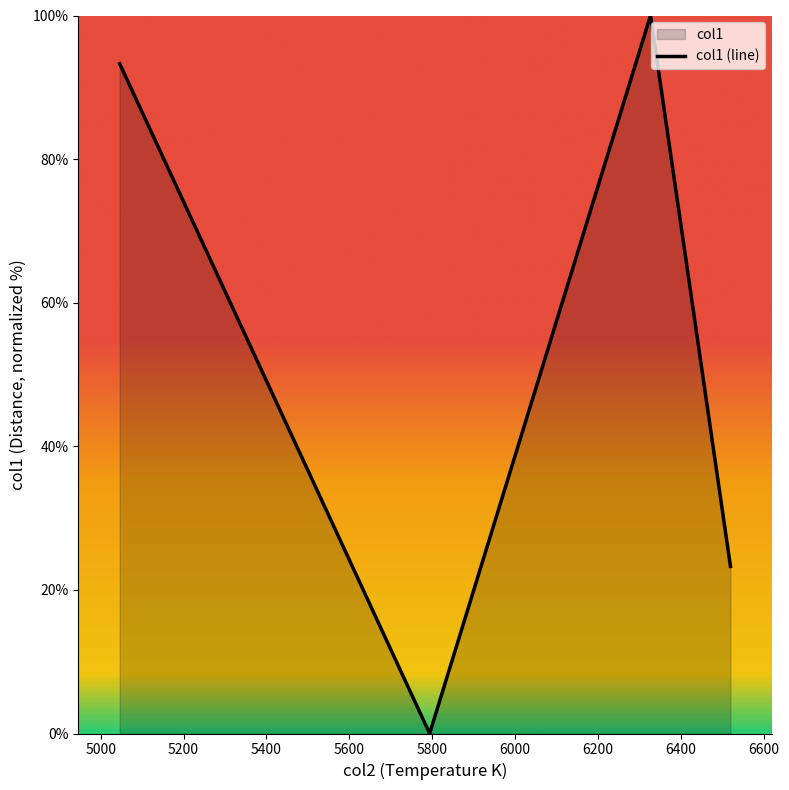

True or false: the data has more than 1 interior local peaks.

False